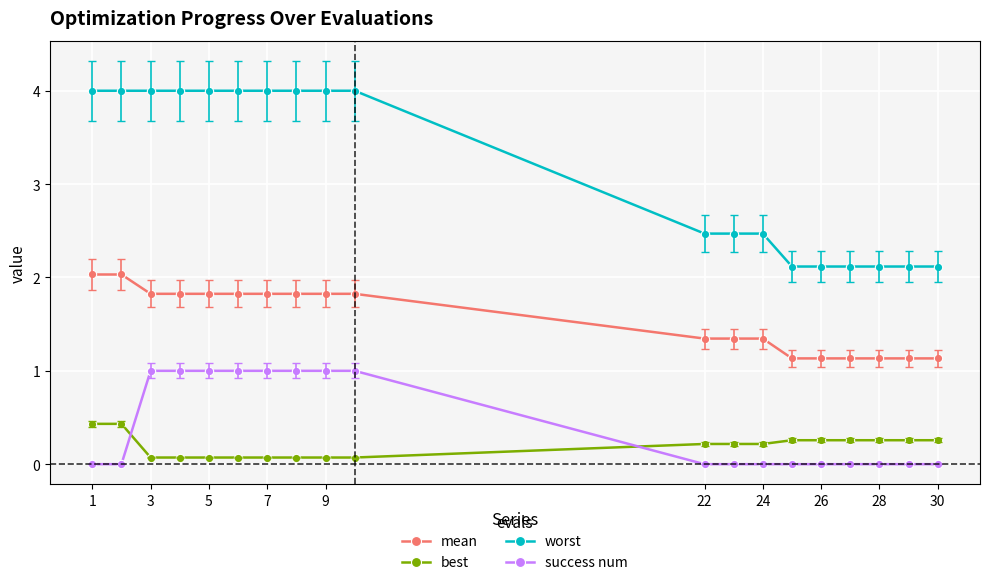

List the series in order of their peak value, lowest first.

best, success num, mean, worst